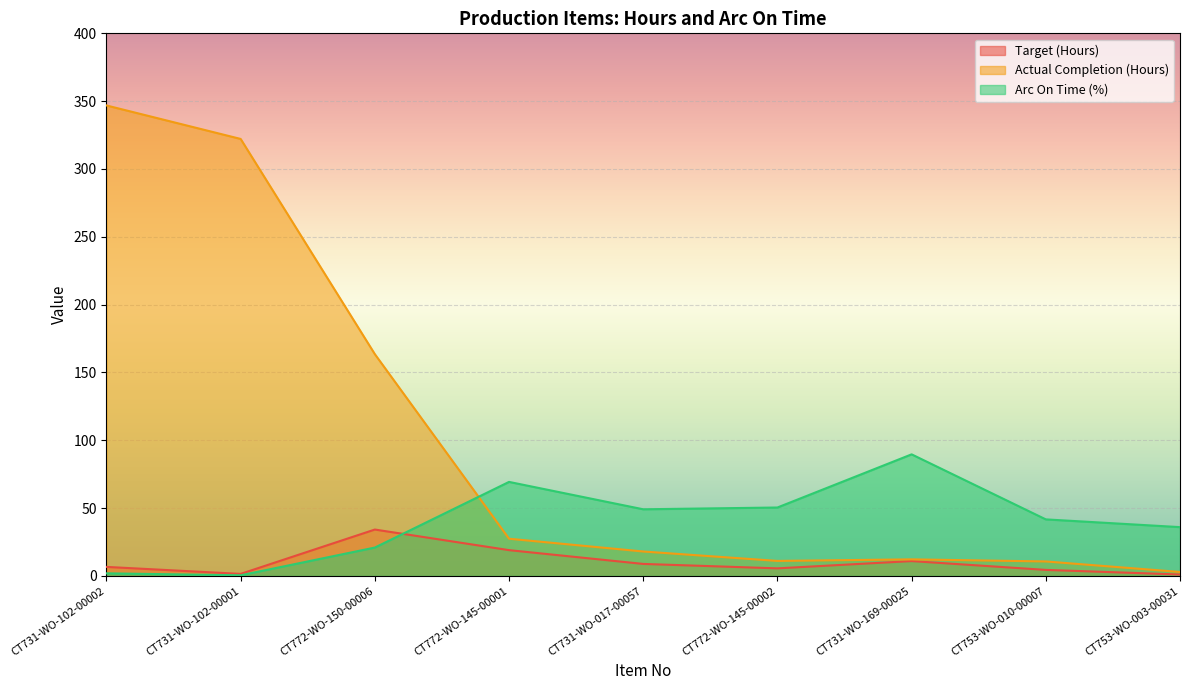

Where is the first local minimum for Arc On Time (%)?

CT731-WO-102-00001